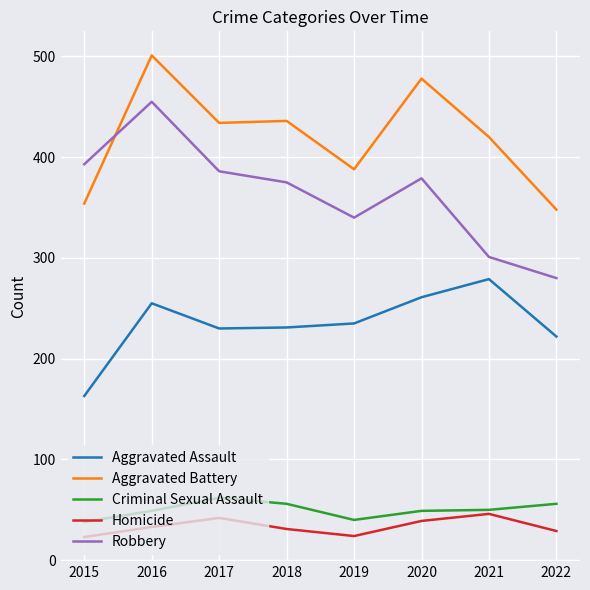

Between 2021 and 2022, which series saw the biggest shift?

Aggravated Battery